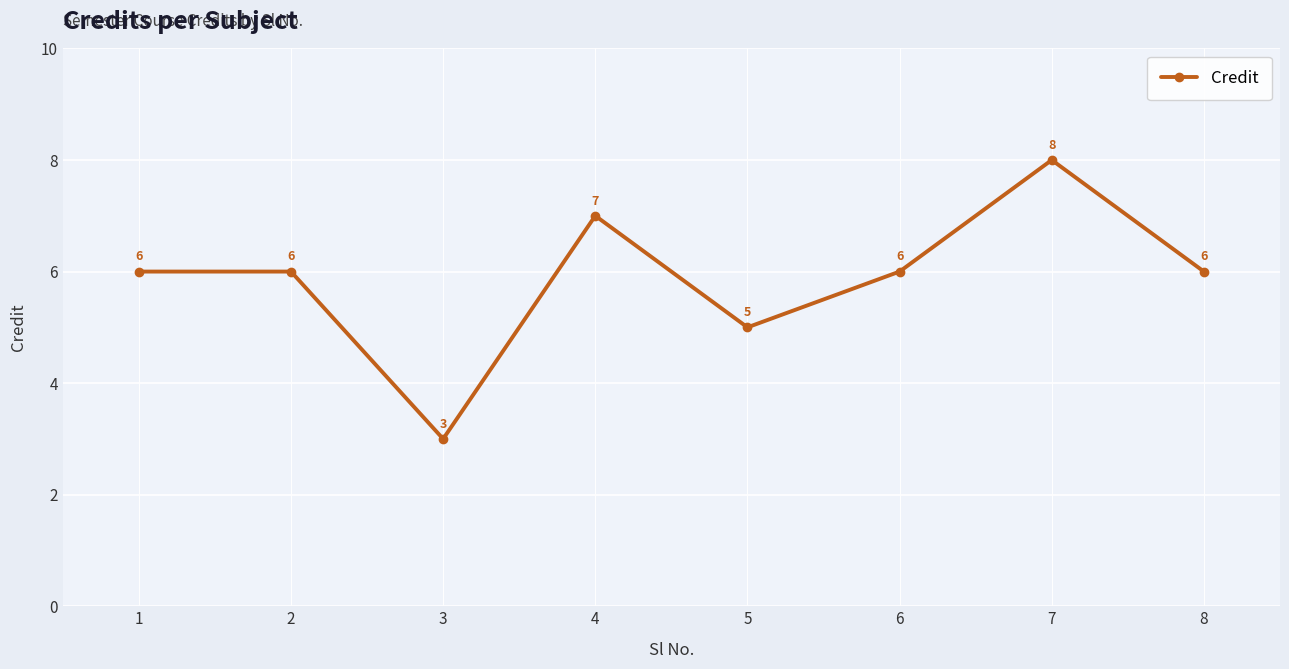

Approximately how many times larger is the value at 5 compared to 1?

0.8